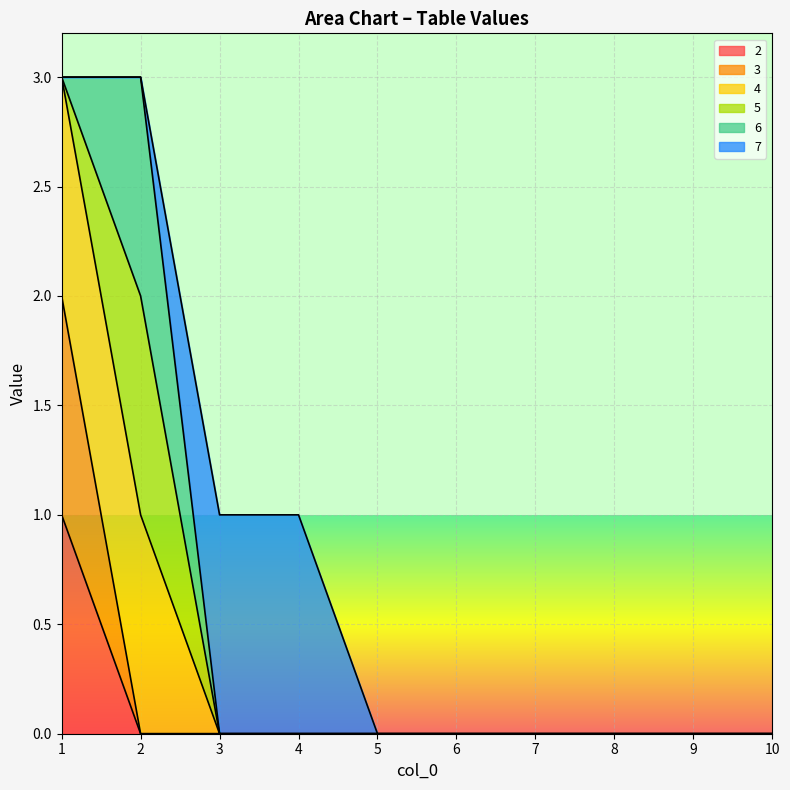

True or false: 3 has more than 1 interior local peaks.

False